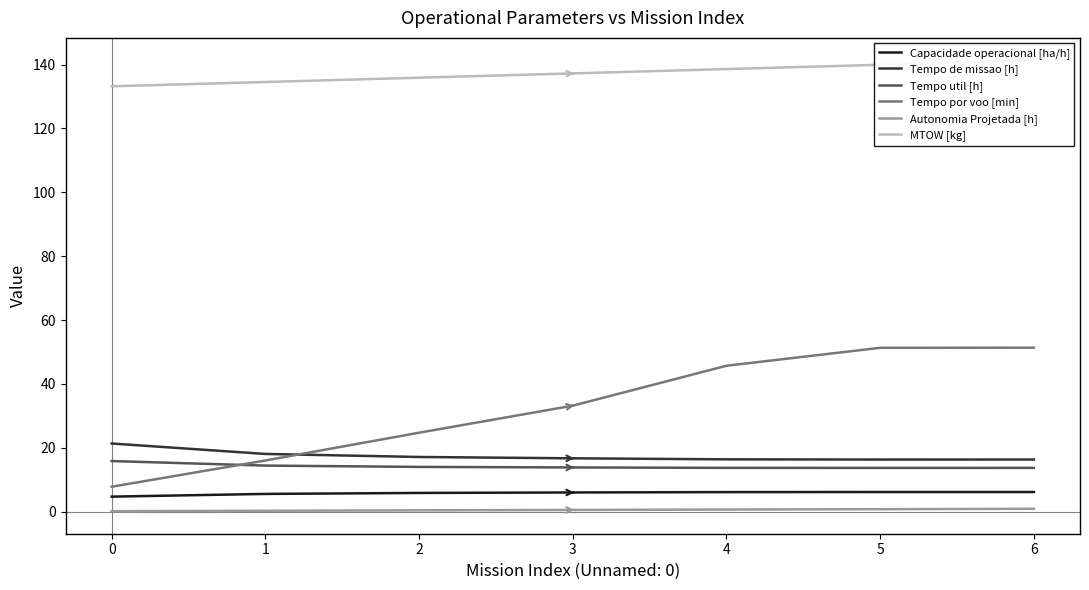

At how many categories does at least one series exceed 137?

4